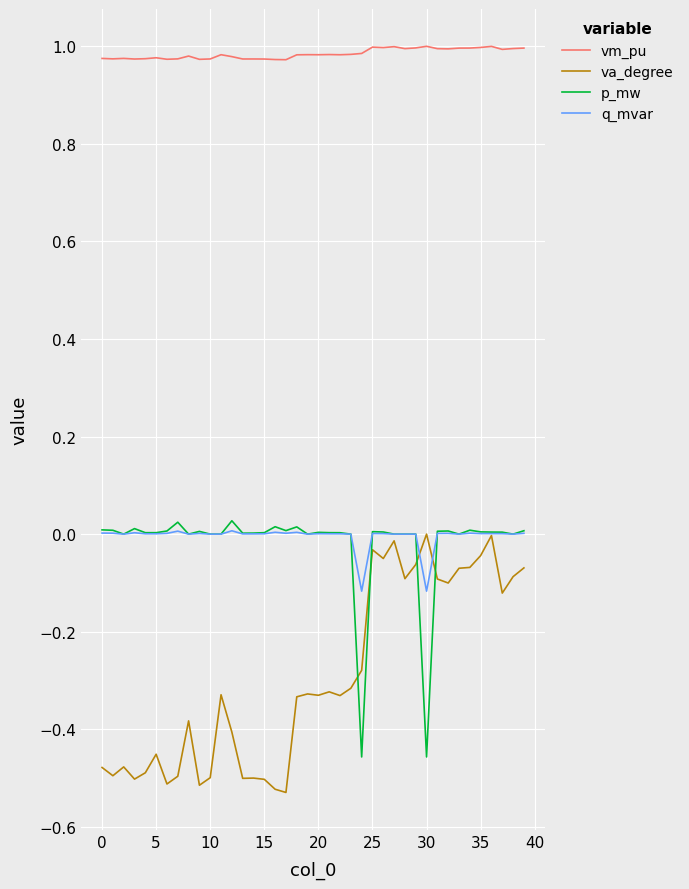

What is the difference between the second highest and second lowest values in the p_mw series?

0.5